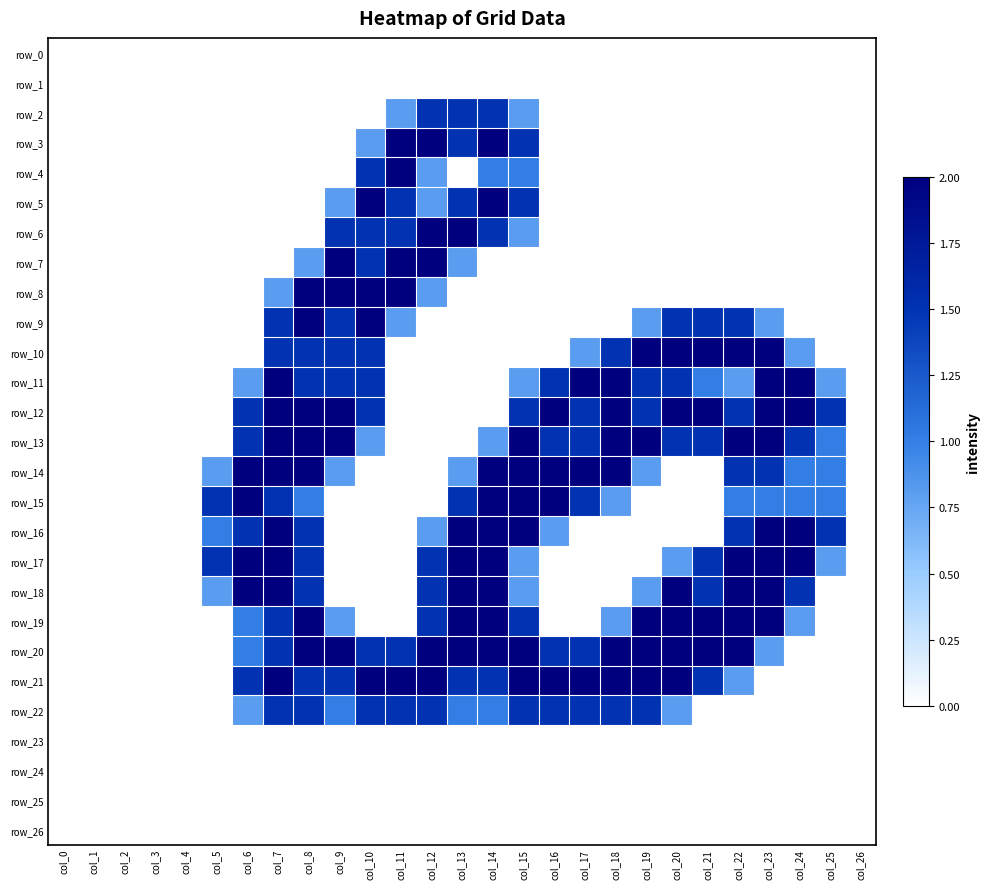

Is the value of row_13 at col_3 greater than the value of row_9 at col_10?

No